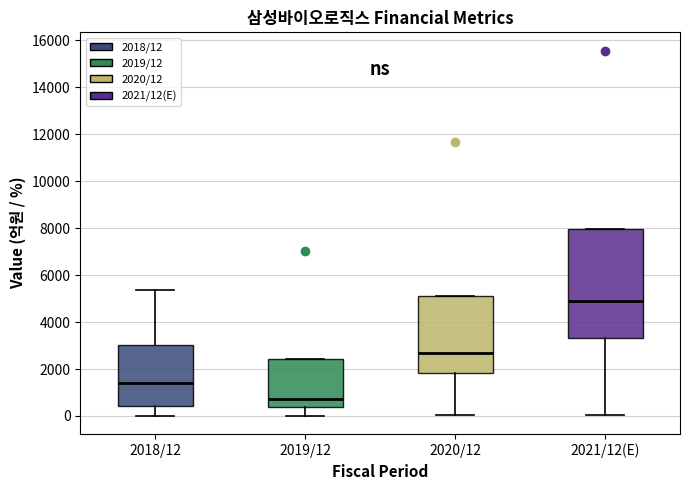

Where does the lower whisker of the box for 2019/12 end on the y-axis? The values are not printed on the chart, so give them approximately, as read against the axis.

0